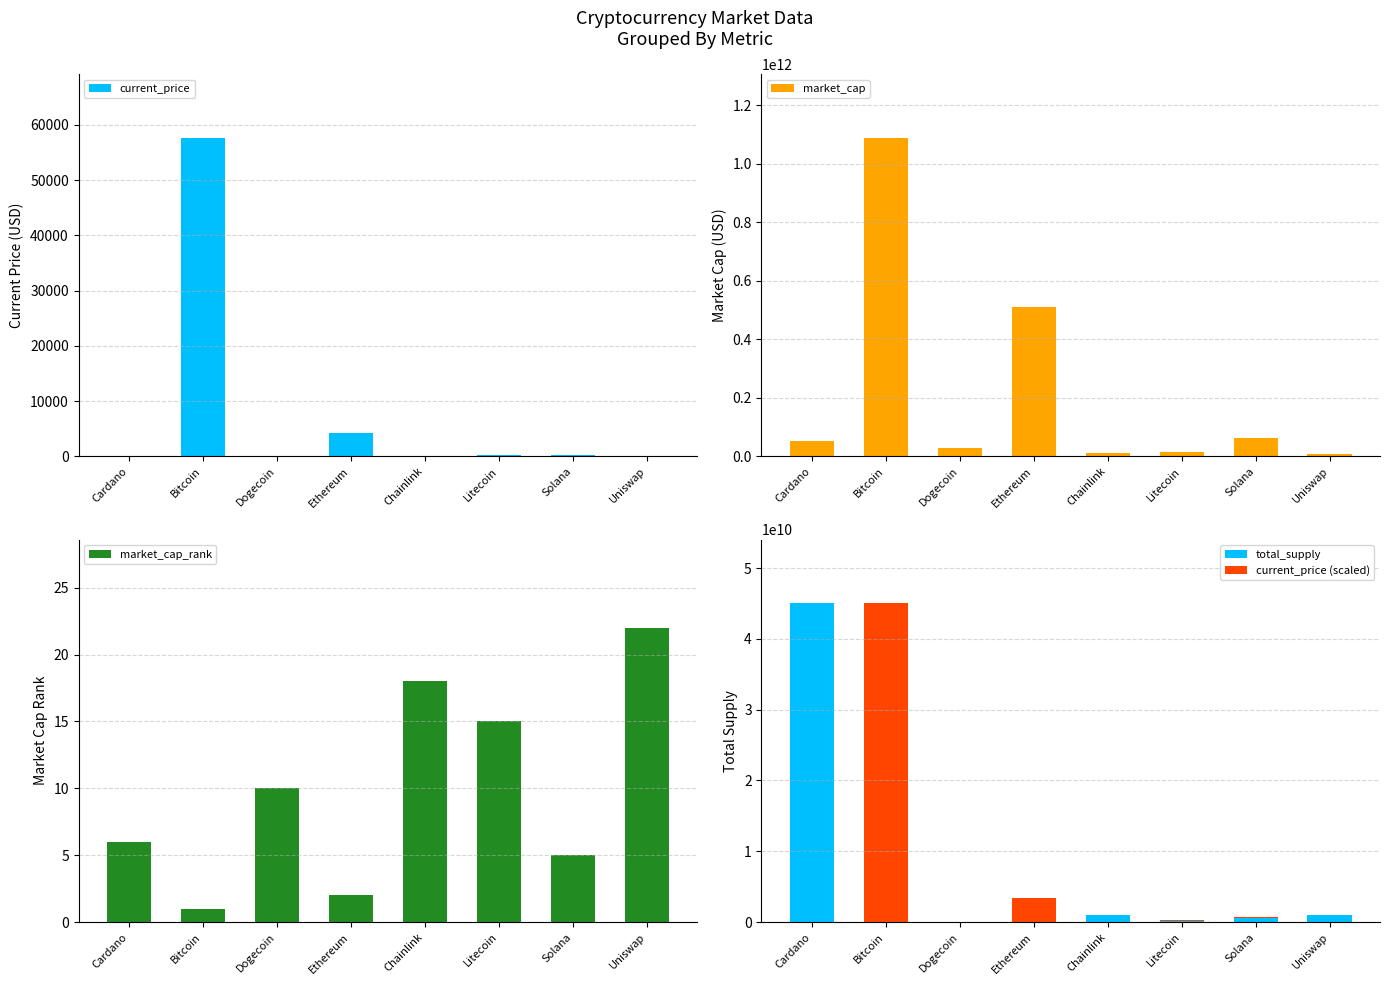

What is the label of the 4th bar from the right?

Chainlink